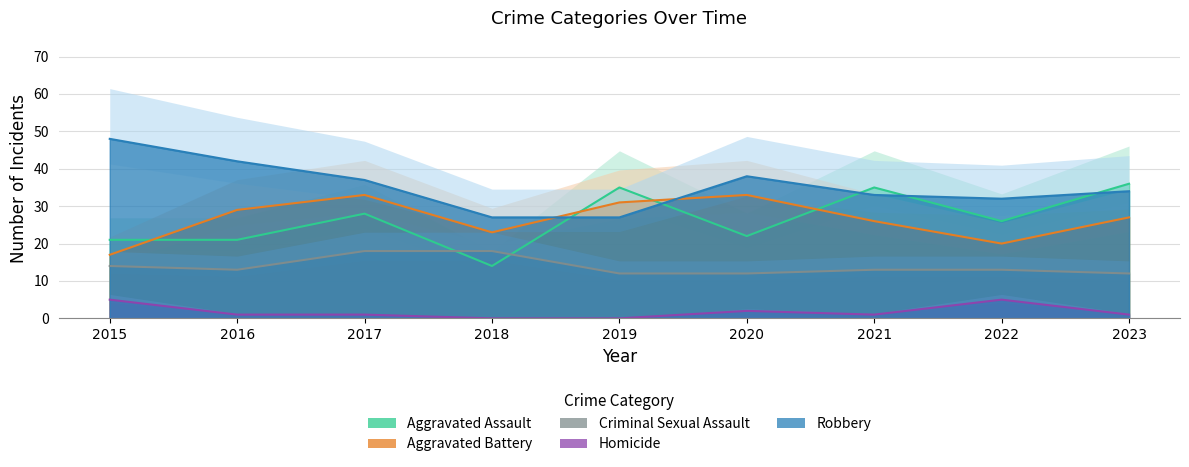

The Aggravated Battery series shows 23 at 2018. True or false?

True